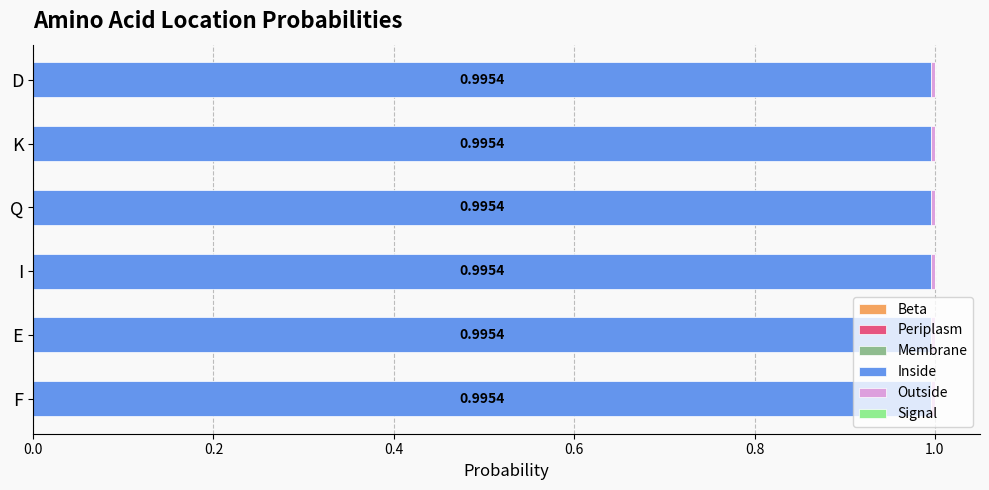

What is the total value across all series at D?

1.0